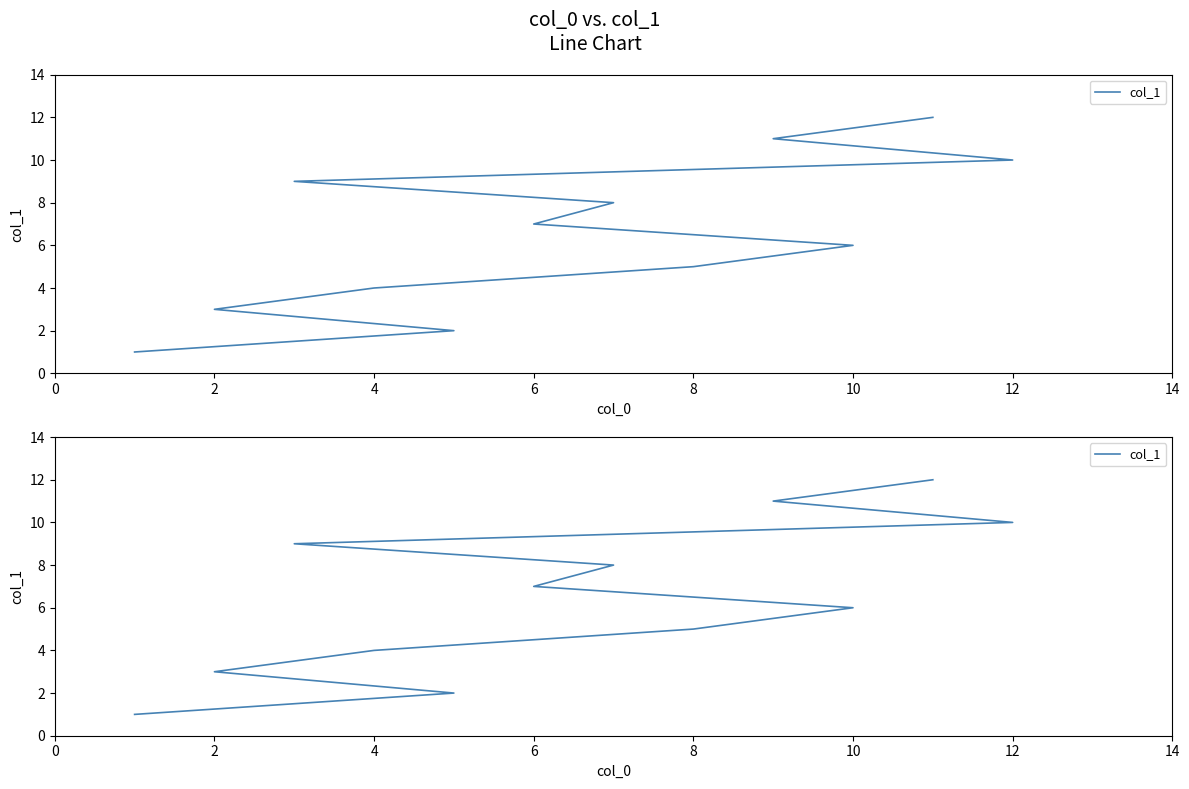

What value does the data have at 12, to the nearest 10?

10